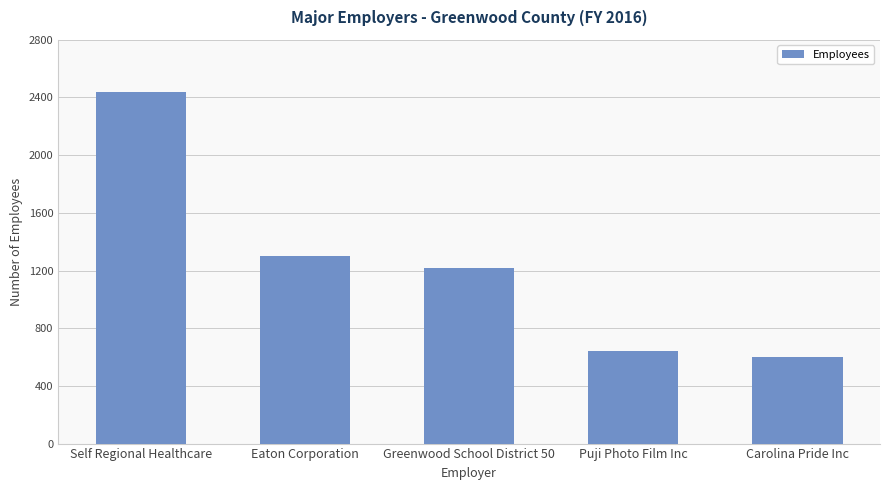

Approximately how many times larger is the value at Puji Photo Film Inc compared to Carolina Pride Inc?

1.1